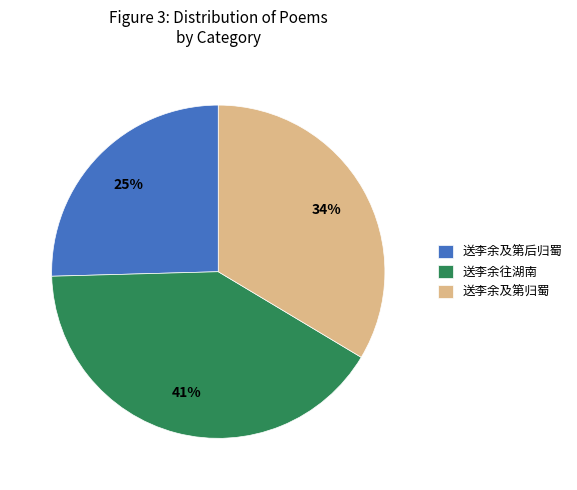

What is the ratio of the value at 送李余及第后归蜀 to the value at 送李余往湖南?

0.6